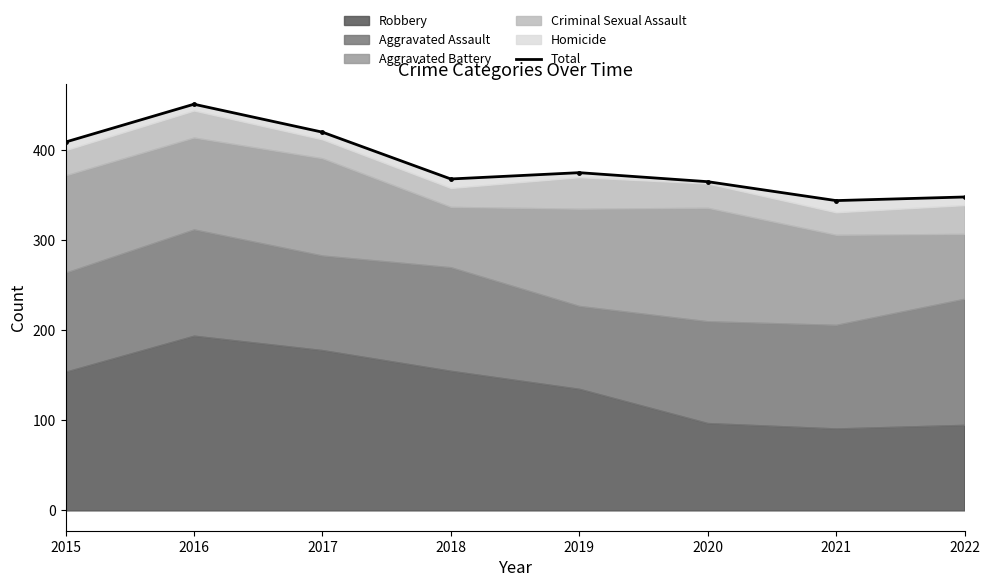

Between 2015 and 2021, which is larger?

2015